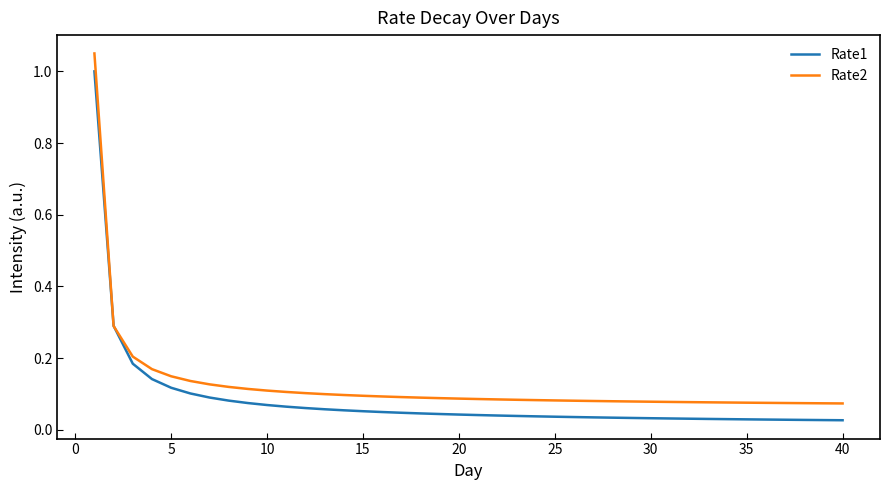

Rank the series by their maximum value, from highest to lowest.

Rate2, Rate1